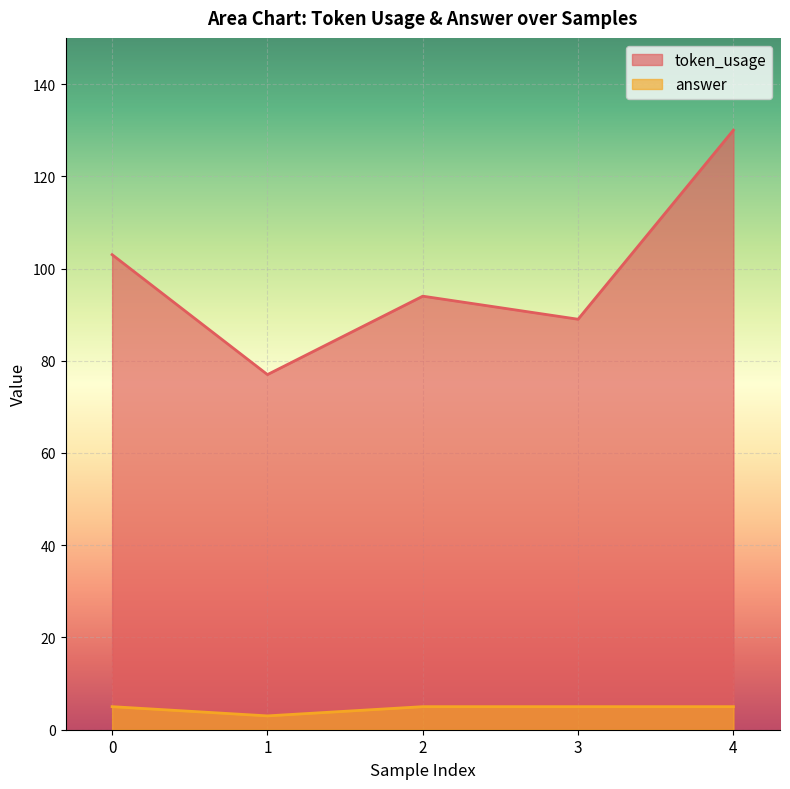

Rank the series at 4 from lowest to highest value.

answer, token_usage